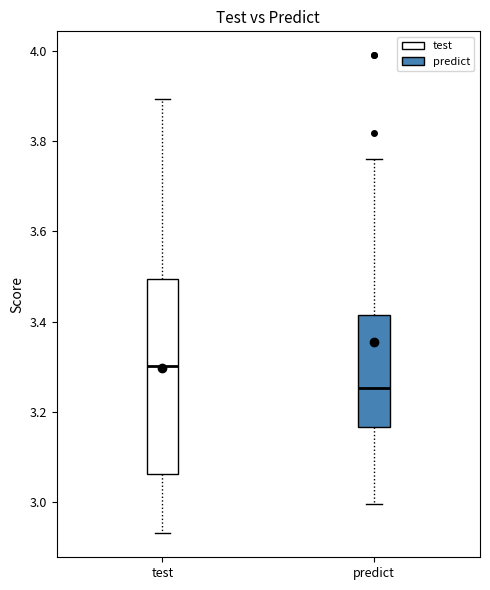

Reading left to right, transcribe this box plot: for each box, give where its median line is, the range the box spans, and where its two whiskers end, as read against the y-axis. The values are not printed on the chart, so give them approximately, as read against the axis.

test: median 3.30, box 3.06 to 3.50, whiskers 2.94 to 3.90
predict: median 3.26, box 3.16 to 3.42, whiskers 3.00 to 3.76